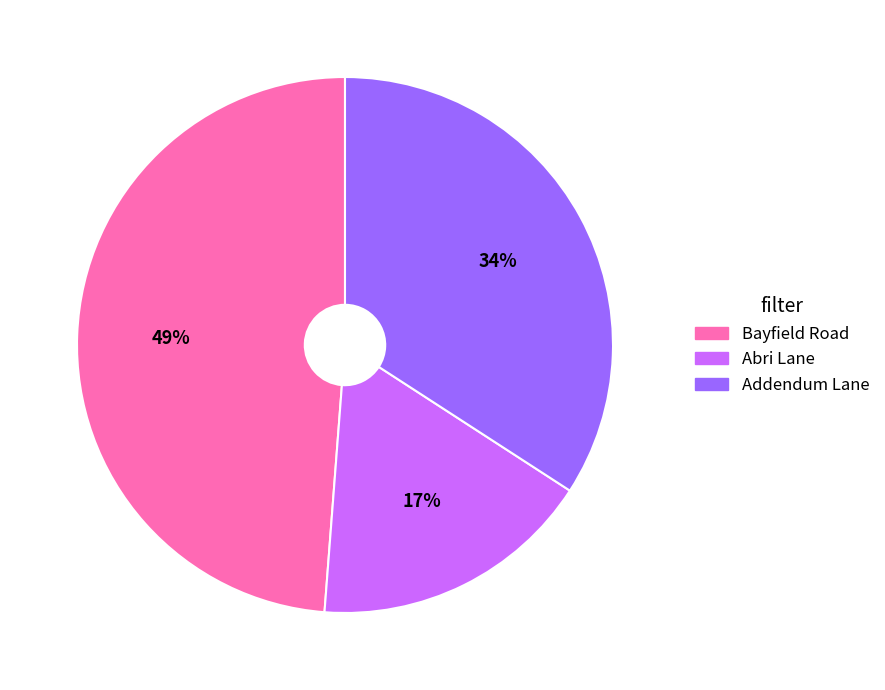

To the nearest percent, what portion does Addendum Lane represent?

34%